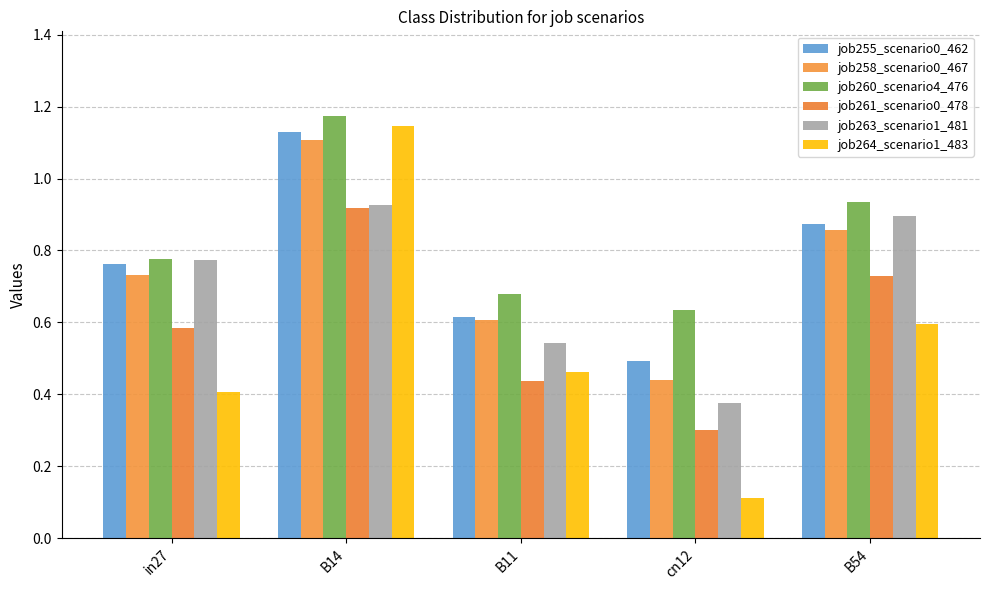

Reading left to right, what are all the values shown in this chart?

job255_scenario0_462: in27=0.8	B14=1.1	B11=0.6	cn12=0.5	B54=0.9
job258_scenario0_467: in27=0.7	B14=1.1	B11=0.6	cn12=0.4	B54=0.9
job260_scenario4_476: in27=0.8	B14=1.2	B11=0.7	cn12=0.6	B54=0.9
job261_scenario0_478: in27=0.6	B14=0.9	B11=0.4	cn12=0.3	B54=0.7
job263_scenario1_481: in27=0.8	B14=0.9	B11=0.5	cn12=0.4	B54=0.9
job264_scenario1_483: in27=0.4	B14=1.1	B11=0.5	cn12=0.1	B54=0.6